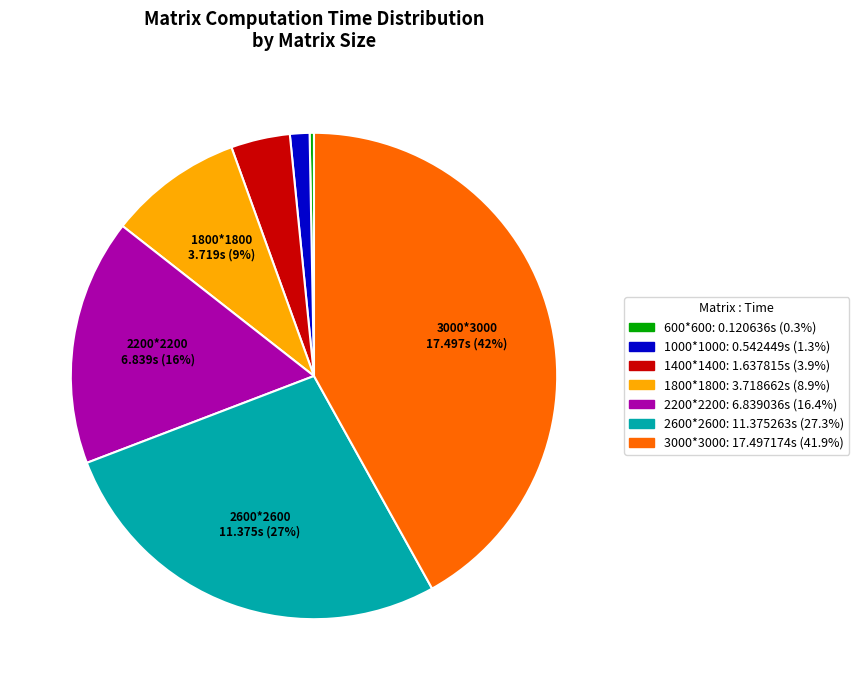

Combined, do 1400*1400 and 2600*2600 account for over 50%?

No